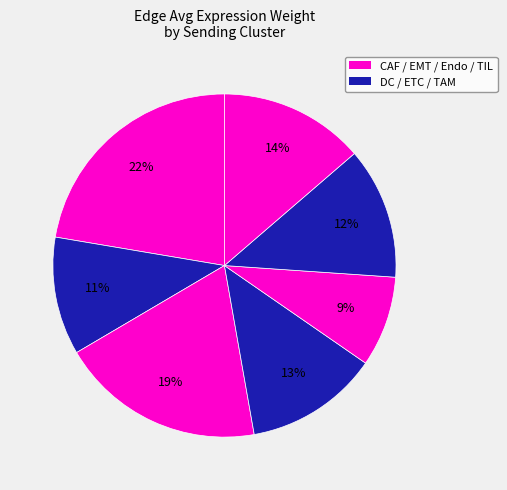

How many slices are in this pie chart?

7